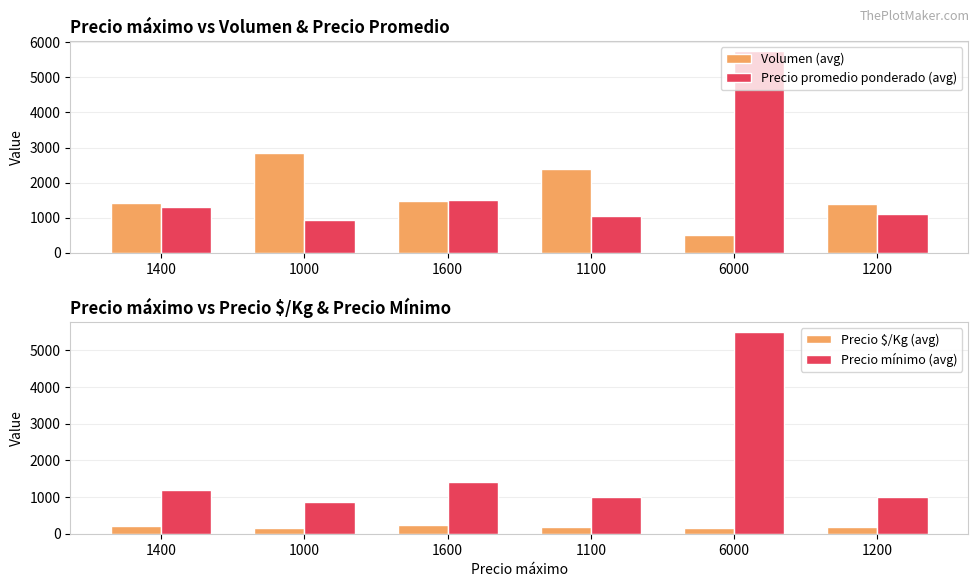

True or false: Precio $/Kg (avg) has a value of 183.0 at 1200.

True